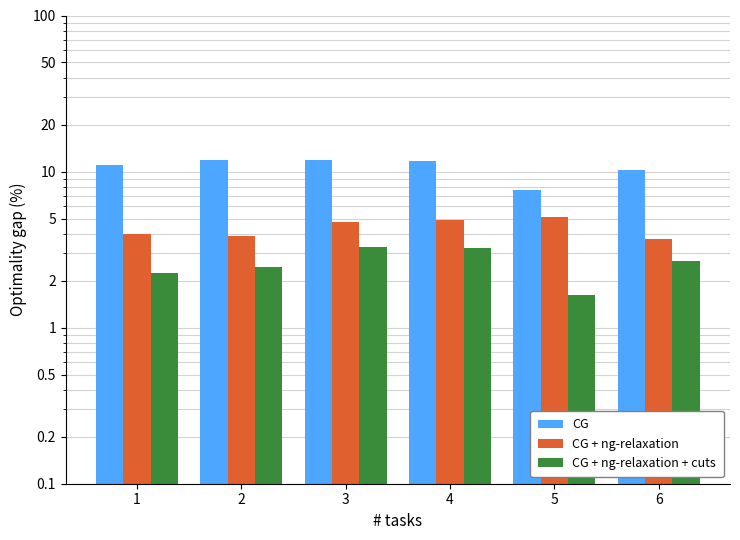

At which category does the chart reach its minimum across all series?

5